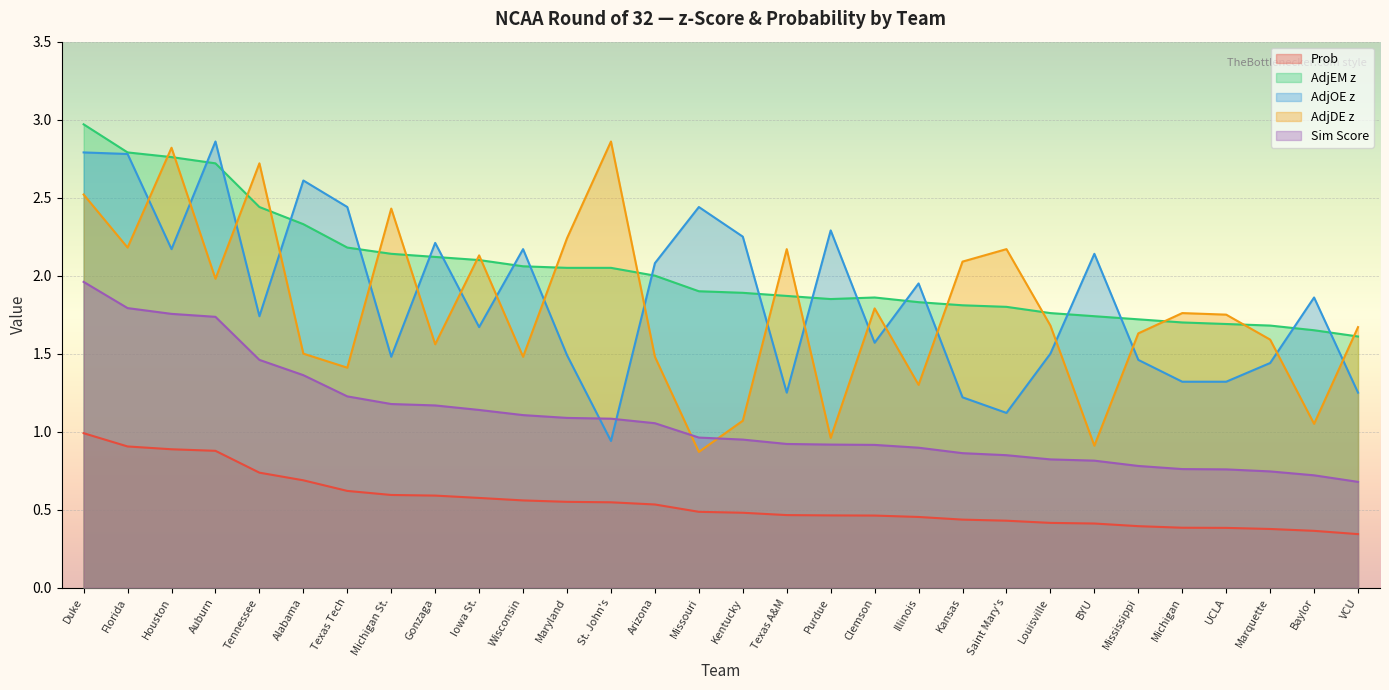

What is the label of the 11th point from the right?

Illinois